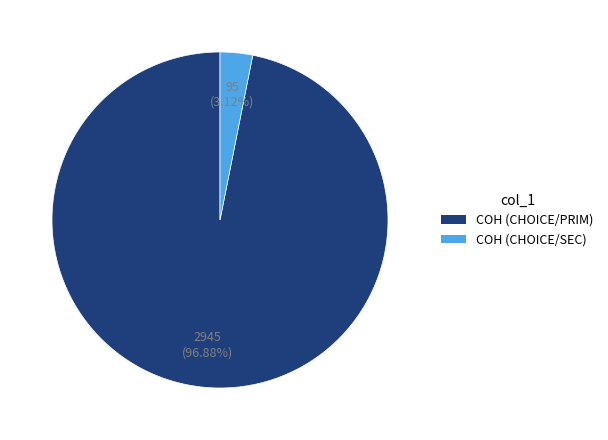

To the nearest percent, what is the average slice percentage?

50%